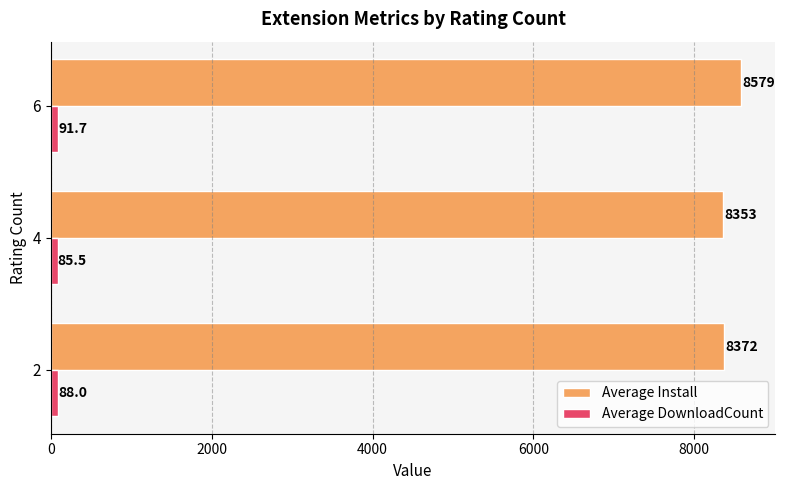

What are all the series names shown in the legend?

Average Install, Average DownloadCount